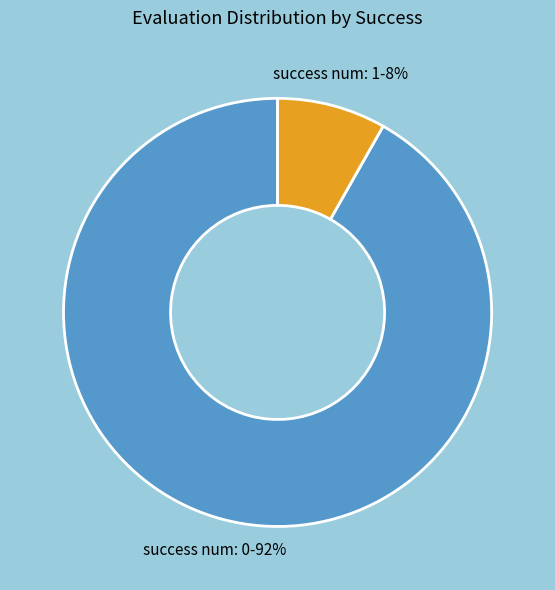

Is there any slice that represents more than half of the pie?

Yes